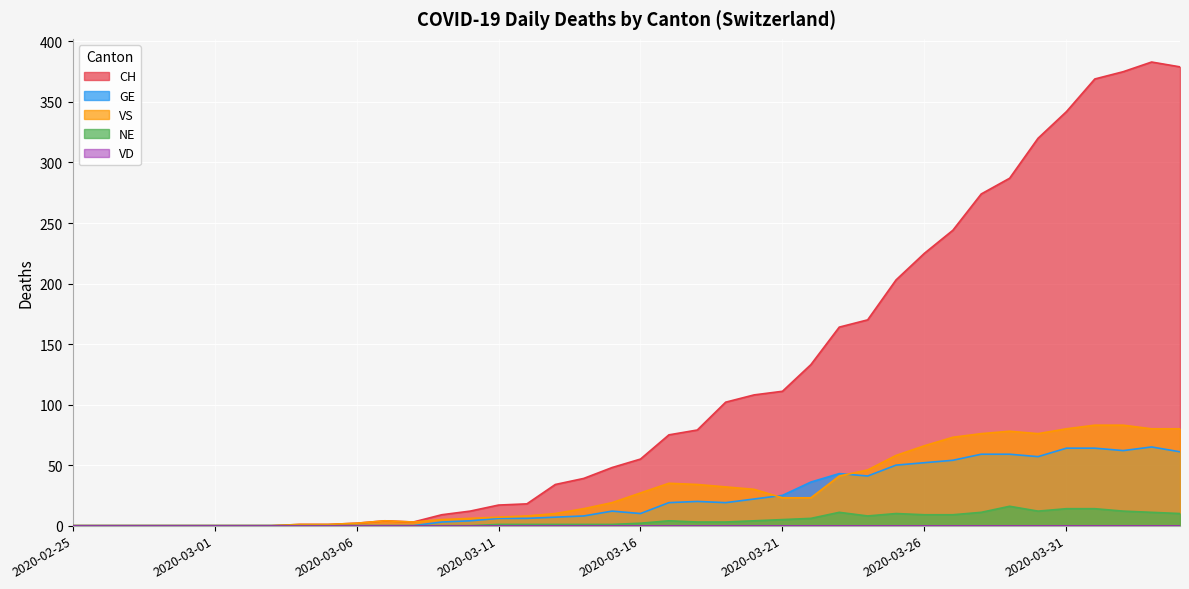

What is the label of the 13th point from the left?

2020-03-08